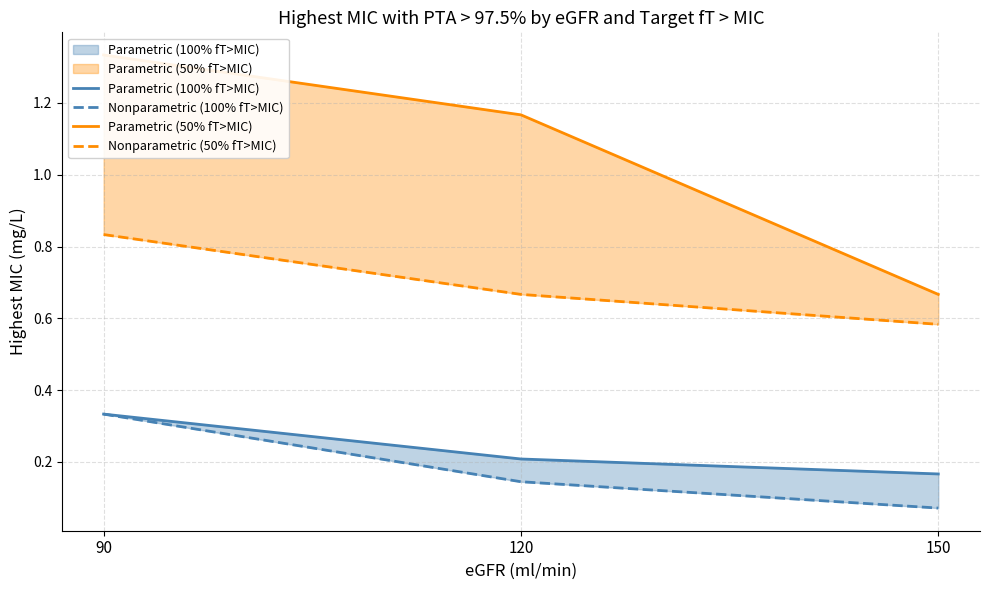

Reading left to right, what are all the values shown in this chart?

Parametric (100% fT>MIC): 0.3	0.2	0.2
Nonparametric (100% fT>MIC): 0.3	0.1	0.1
Parametric (50% fT>MIC): 1.3	1.2	0.7
Nonparametric (50% fT>MIC): 0.8	0.7	0.6